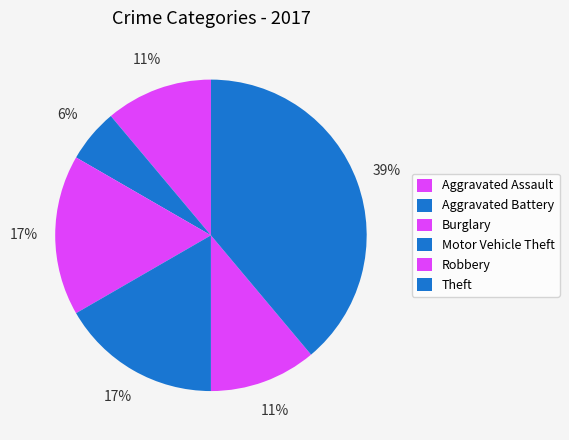

Which slice is the largest?

Theft